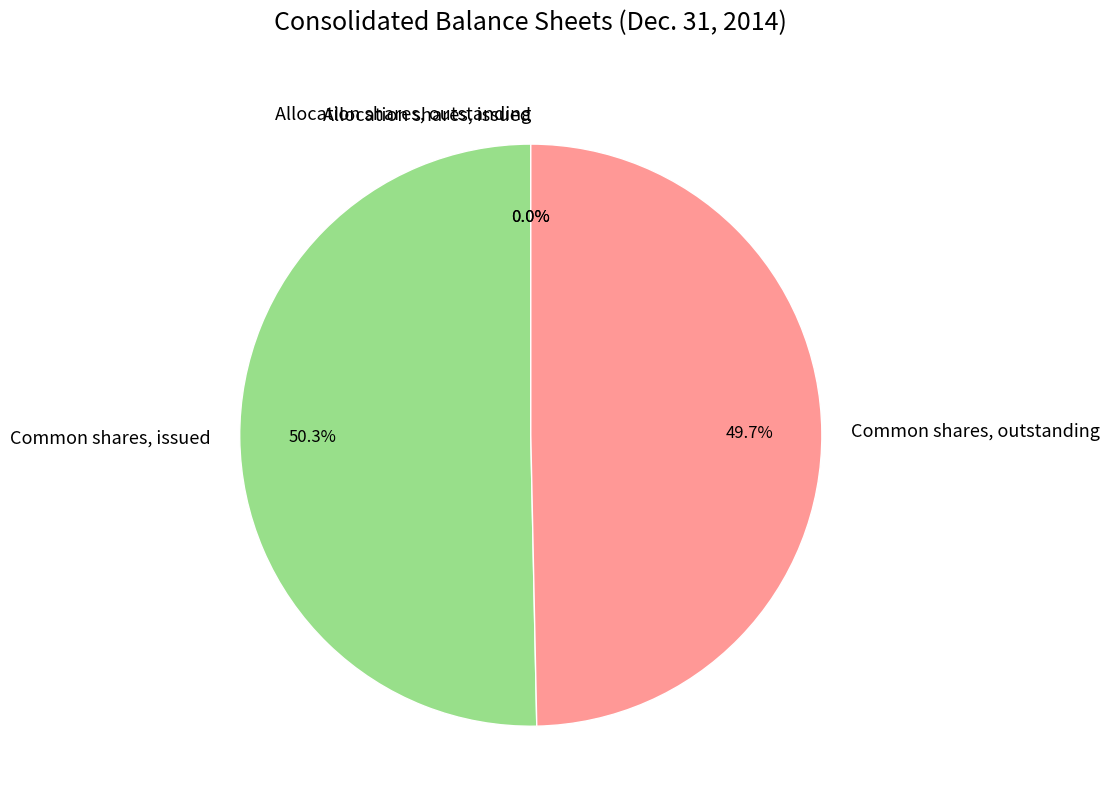

What portion of the pie excludes Common shares, issued?

49.7%